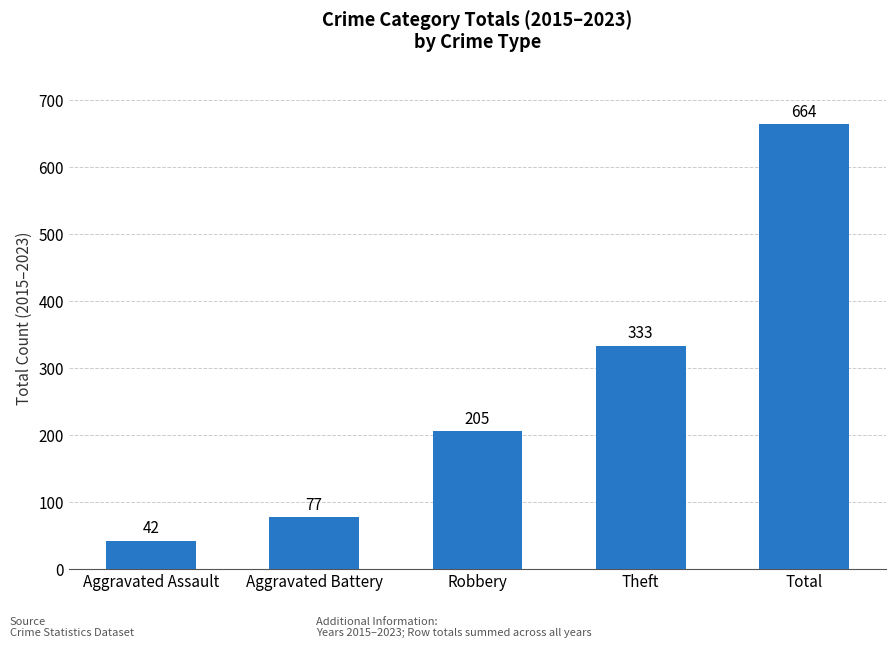

The chart shows a value of 346 at Total. True or false?

False